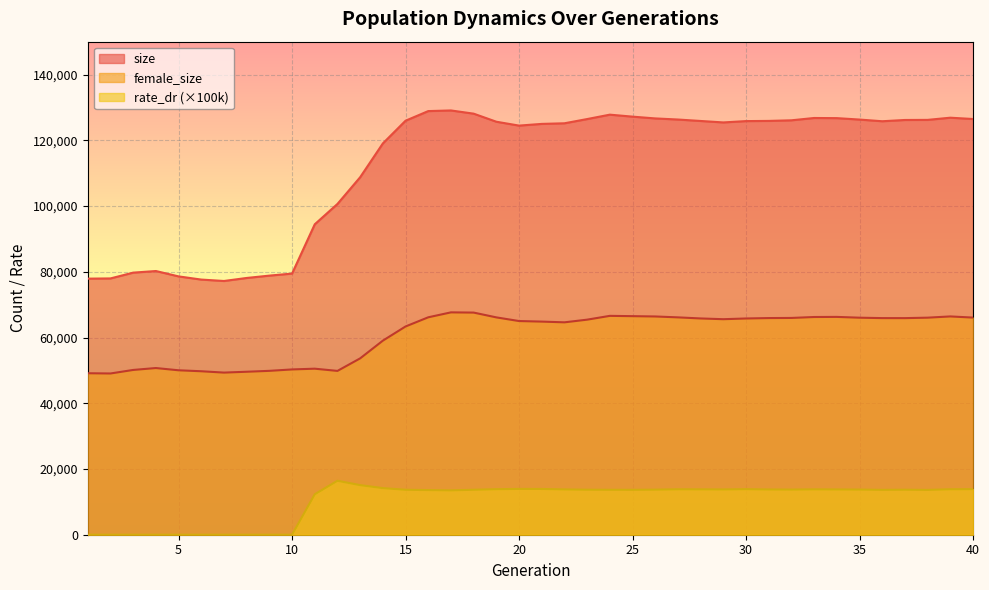

True or false: rate_dr and female_size cross at least once.

False